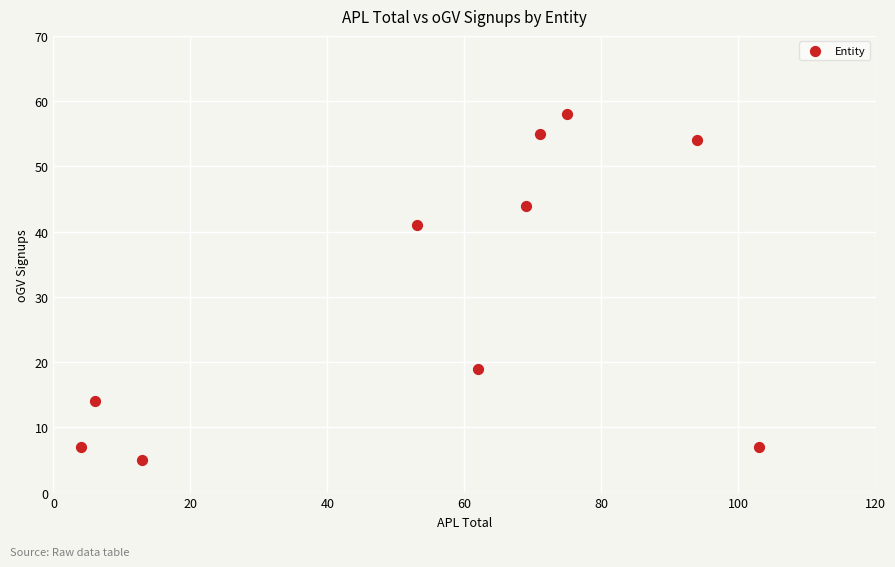

What is the range of Y values (max minus min)?

53